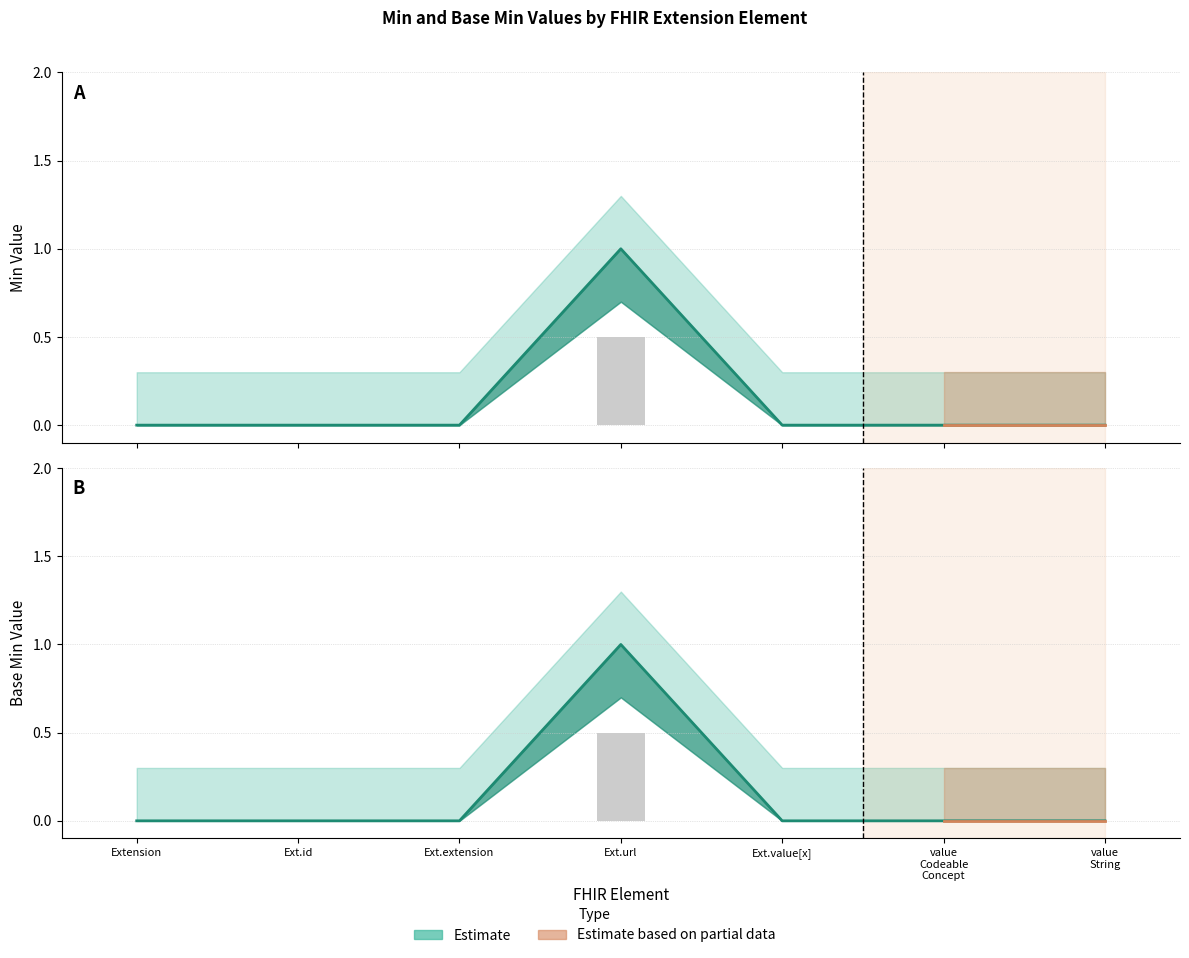

Count the Min values in the range 0 to 1.

7